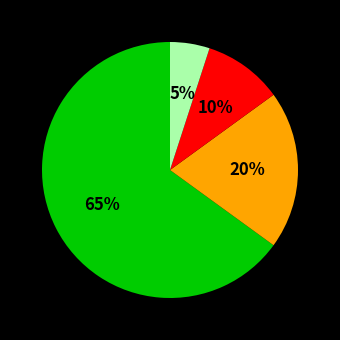

Is there a majority slice in this chart?

Yes